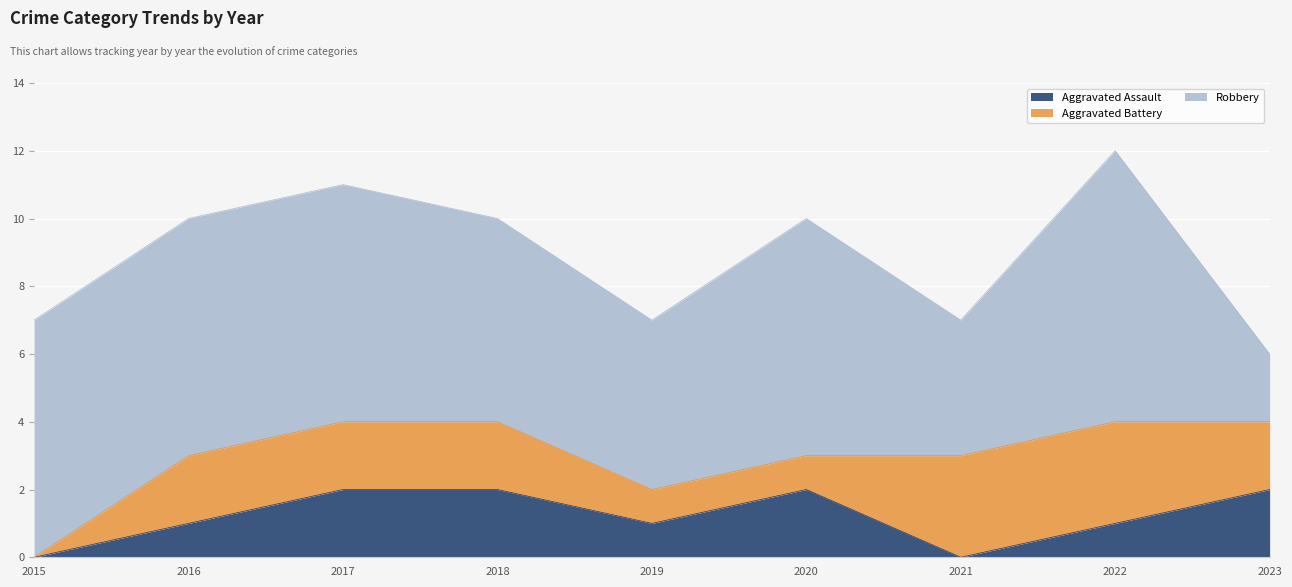

What is the difference between the second highest and minimum values in the Aggravated Battery series?

3